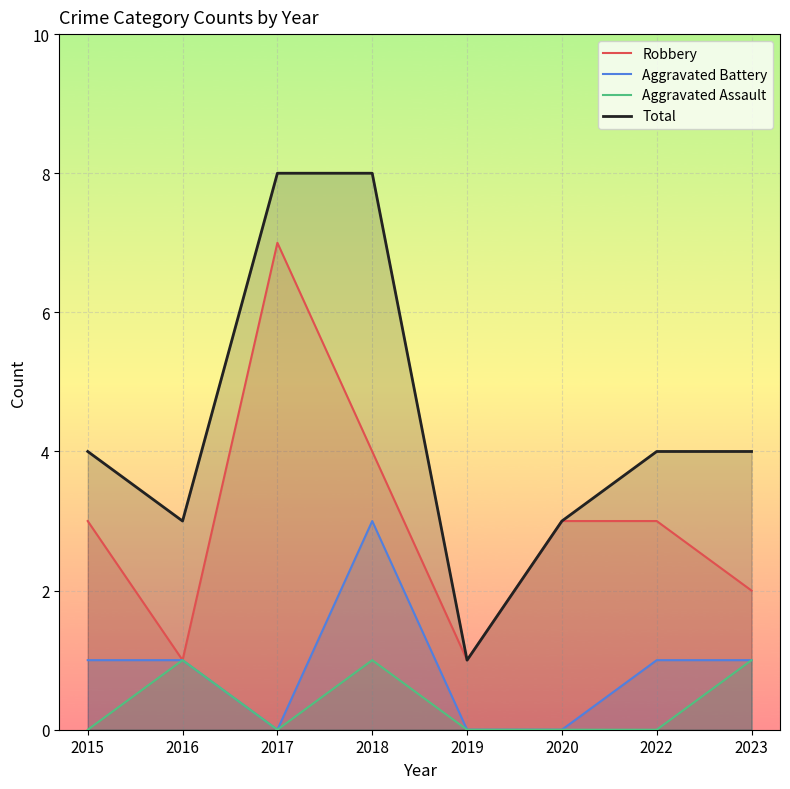

What is the maximum value for Robbery?

7